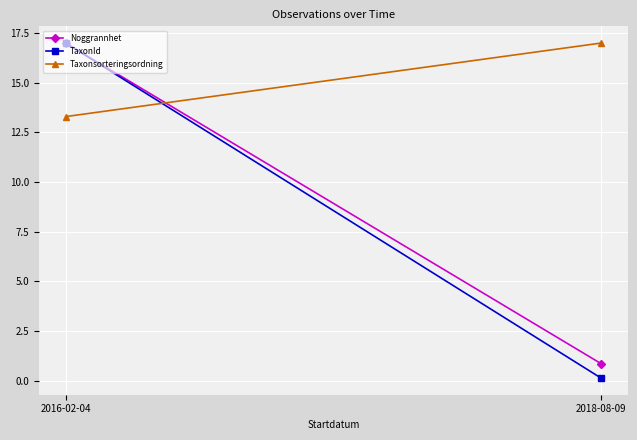

What is the highest value of the TaxonId series?

17.0